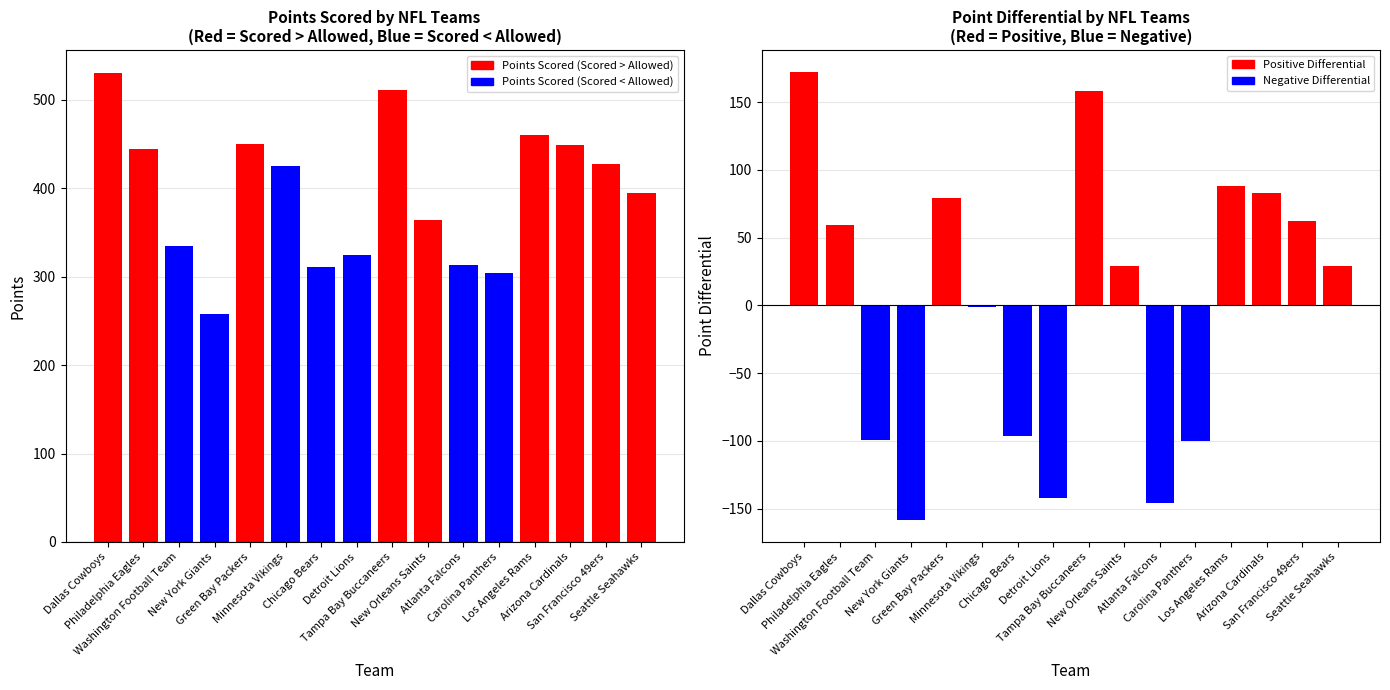

Rank the series at Los Angeles Rams from highest to lowest value.

Points Scored, Point Differential